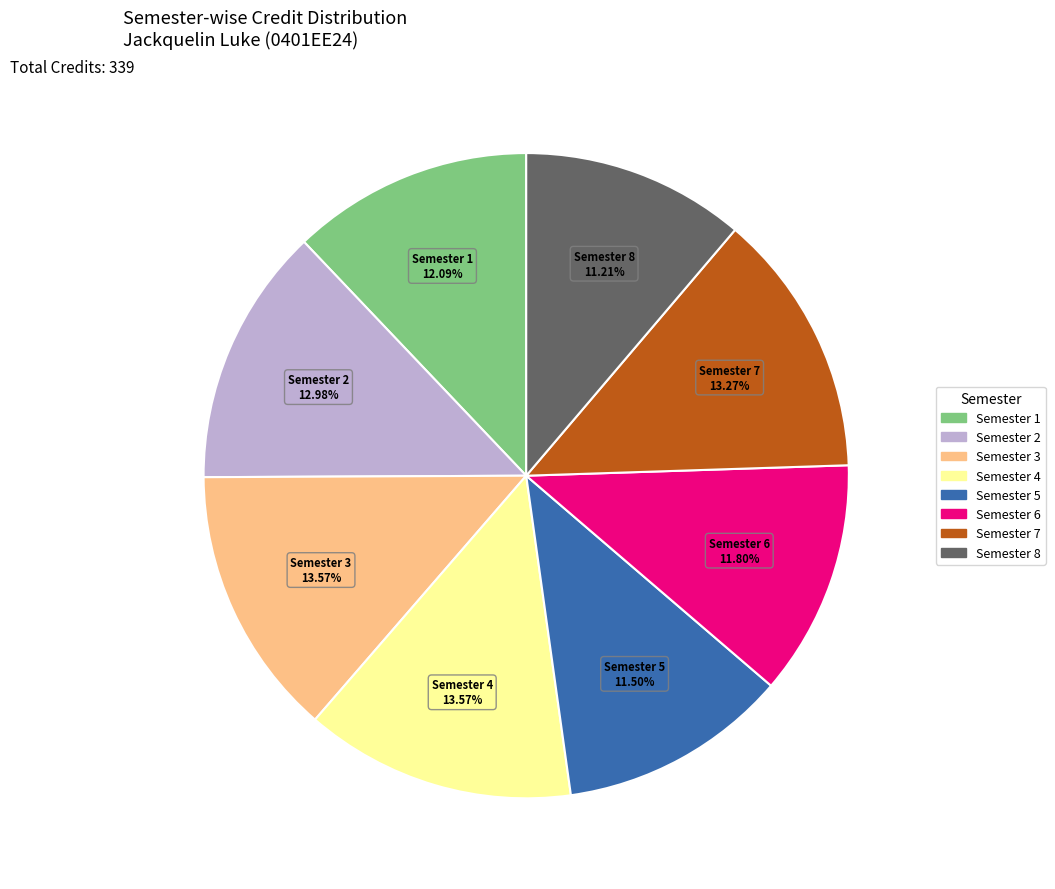

What is the ratio of the value at Semester 3 to the value at Semester 4?

1.0